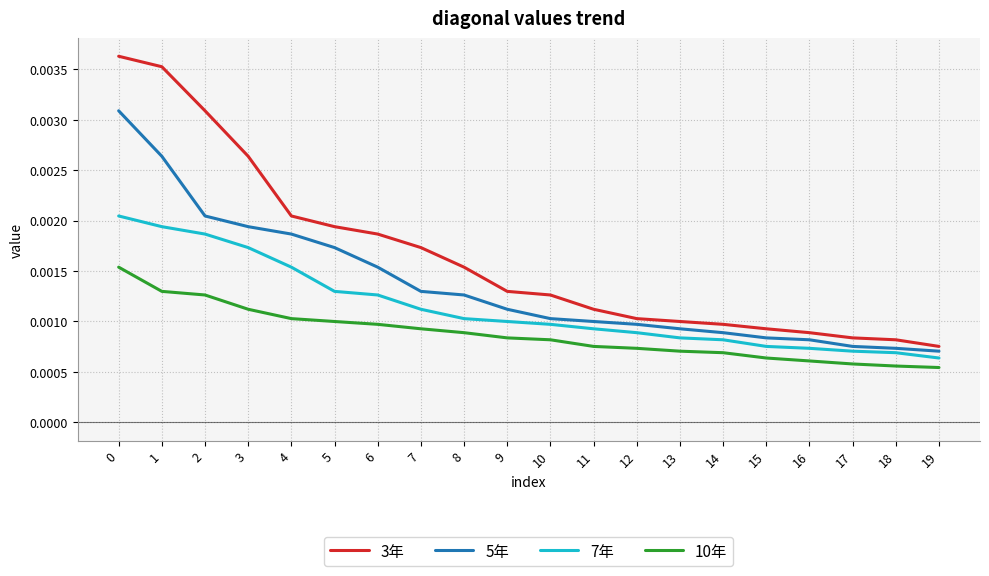

Rank the series at 12 from lowest to highest value.

10年, 7年, 5年, 3年